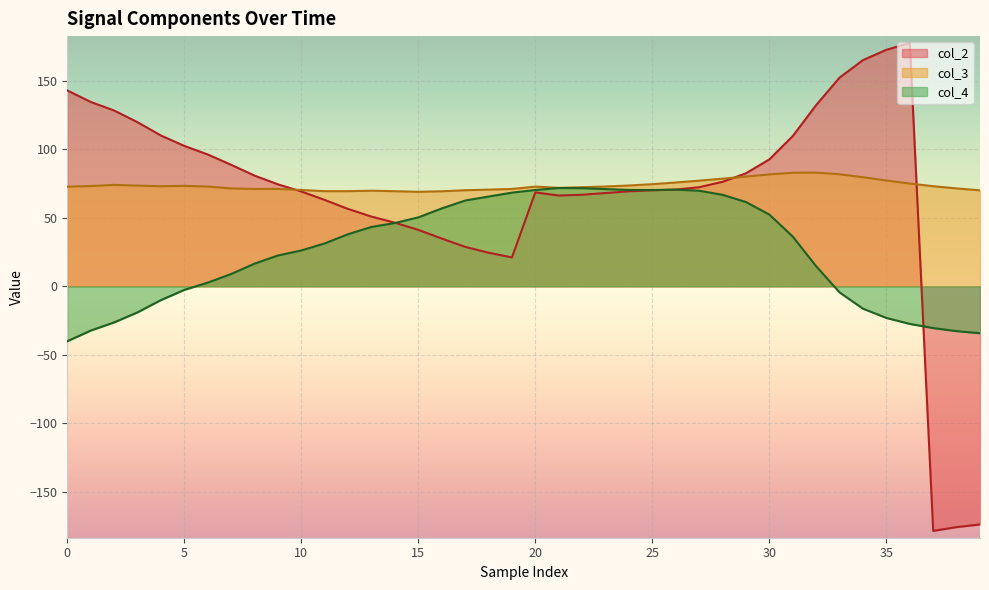

At which category does the chart reach its peak across all series?

36